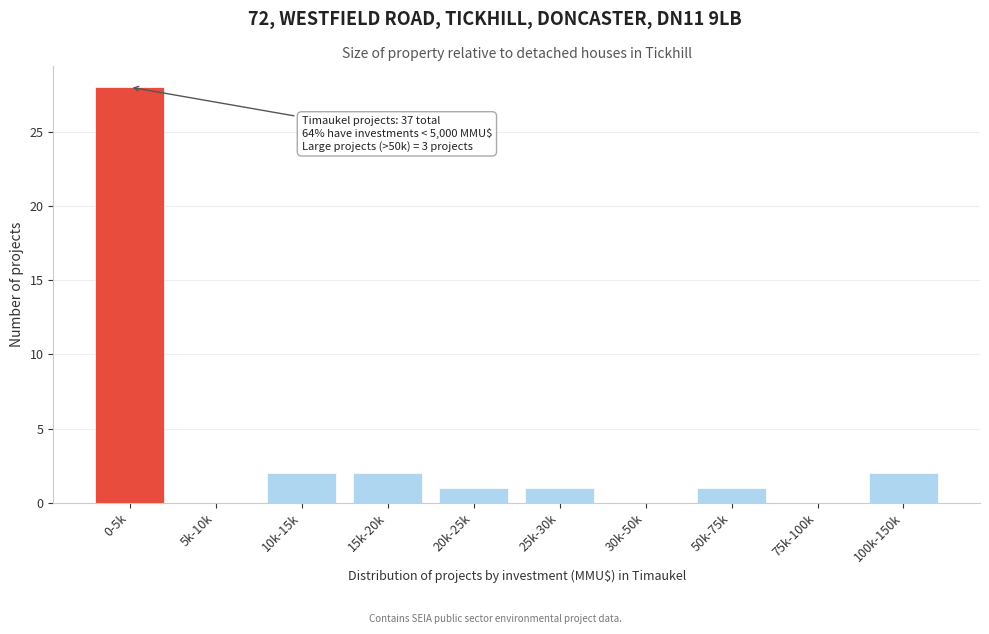

Reading left to right, transcribe all the data shown in this chart.

0-5k=28	5k-10k=0	10k-15k=2	15k-20k=2	20k-25k=1	25k-30k=1	30k-50k=0	50k-75k=1	75k-100k=0	100k-150k=2